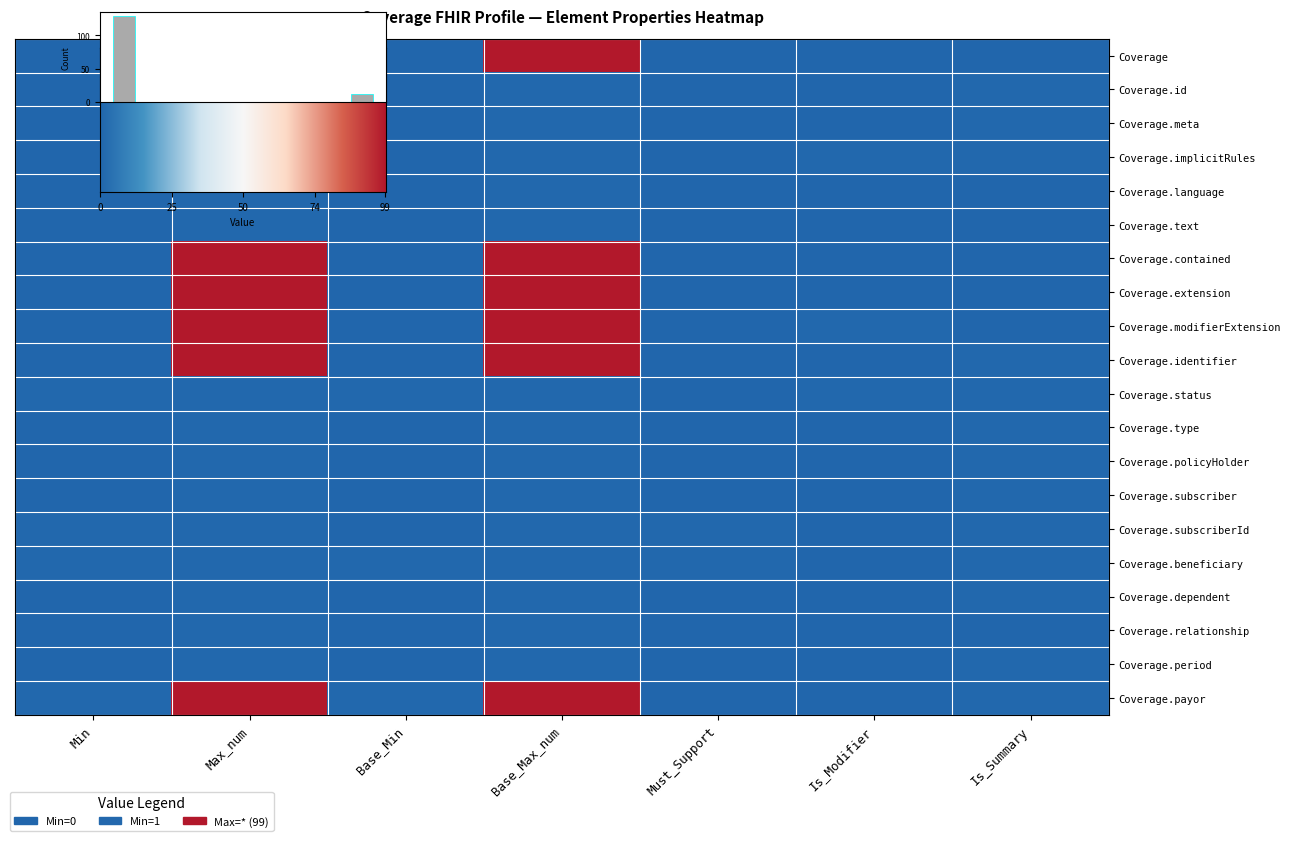

Which label corresponds to the smallest value in the chart?

Min